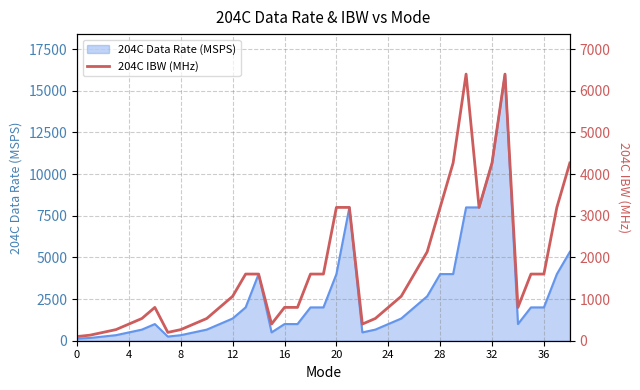

Reading right to left, list all the values displayed in this chart.

4266.7	3200.0	1600.0	1600.0	800.0	6400.0	4266.7	3200.0	6400.0	4266.7	3200.0	2133.3	1600.0	1066.7	800.0	533.3	400.0	3200.0	3200.0	1600.0	1600.0	800.0	800.0	400.0	1600.0	1600.0	1066.7	800.0	533.3	400.0	266.7	200.0	800.0	533.3	400.0	266.7	200.0	133.3	100.0